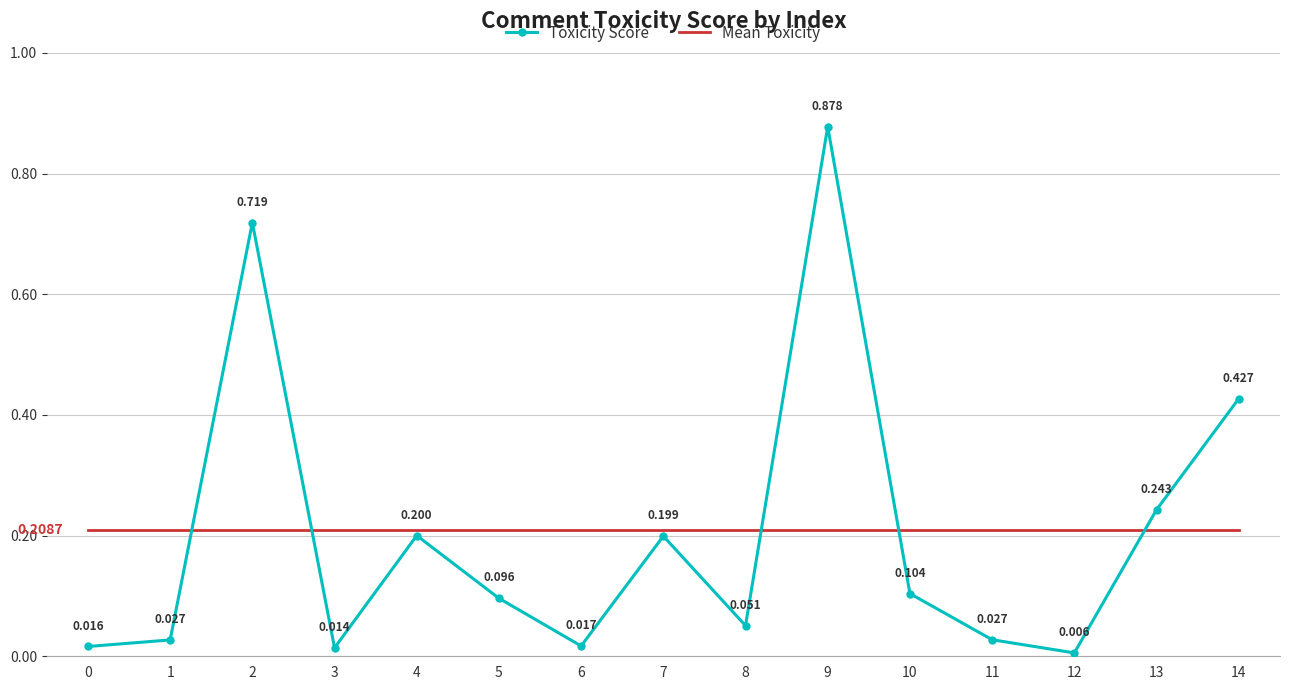

Is the value of Toxicity Score at 7 greater than the value of Mean Toxicity at 3?

No